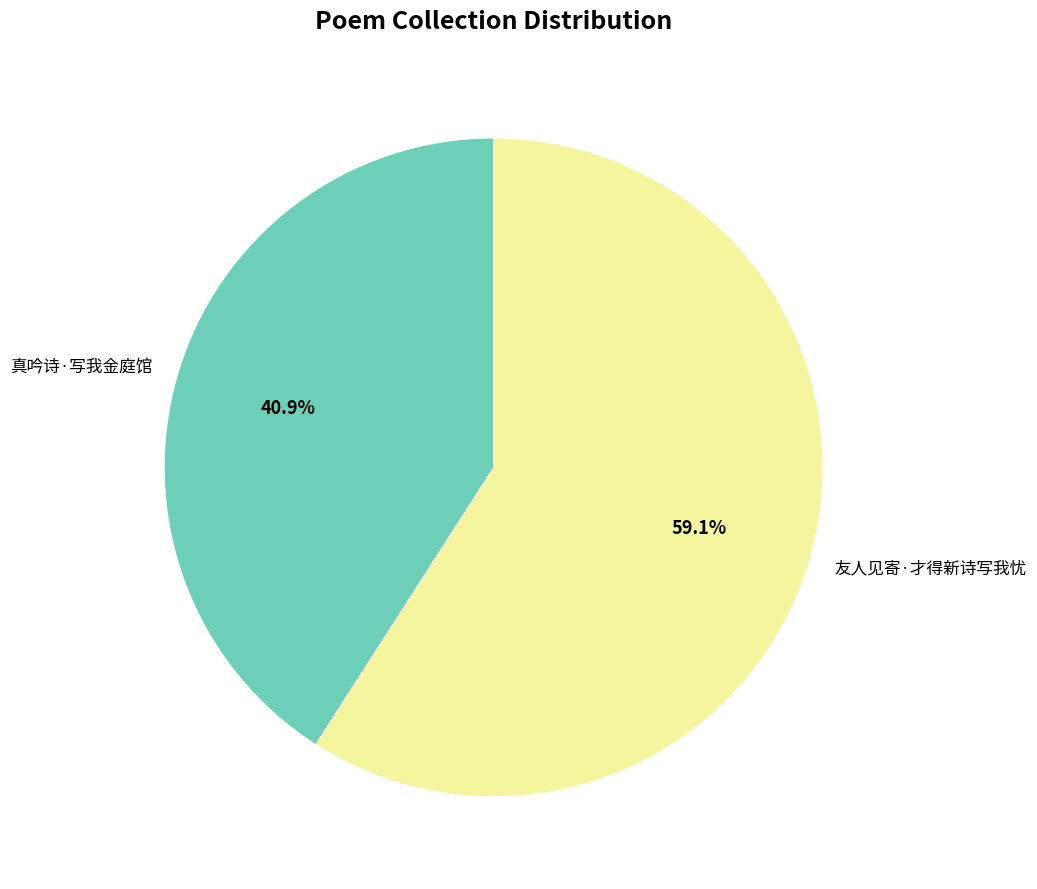

What percentage is the 真吟诗·写我金庭馆 slice, to the nearest percent?

41%